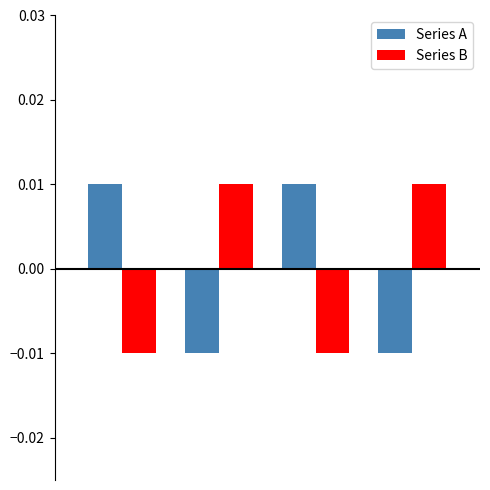

What are all the series names shown in the legend?

Series A, Series B